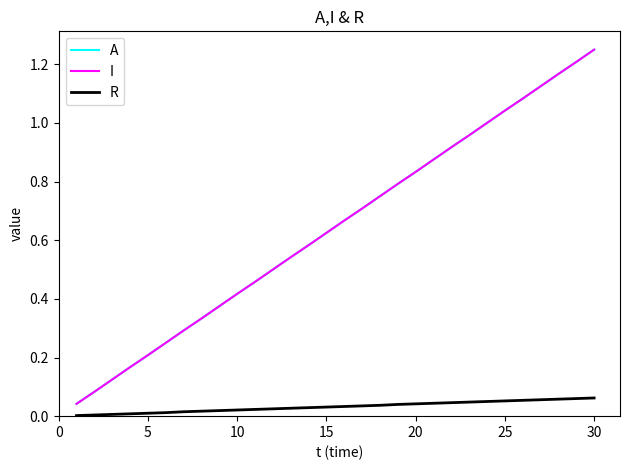

Does the chart display data point markers on the line(s)?

No